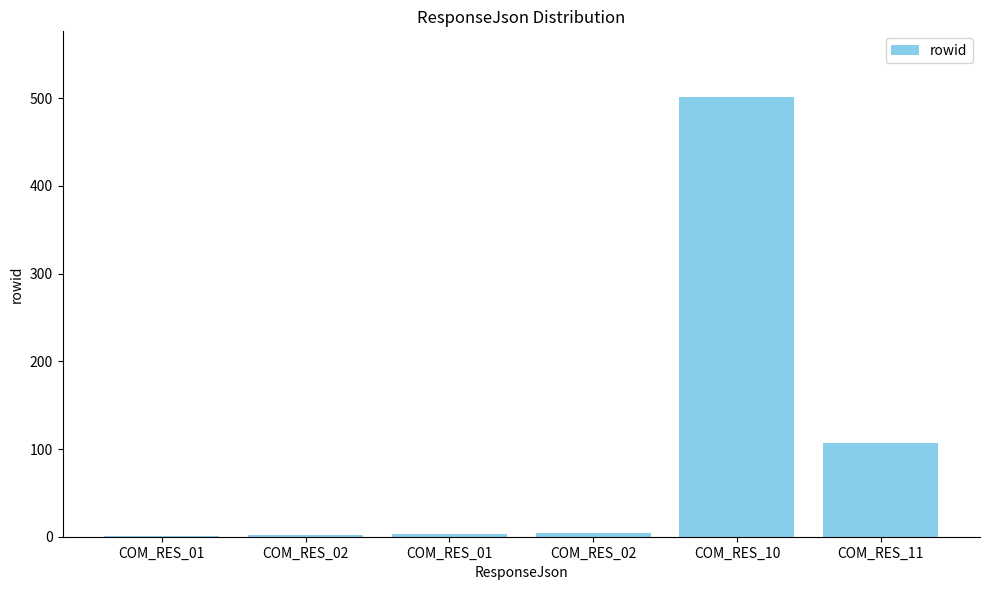

List the labels in order of value, smallest first.

COM_RES_01, COM_RES_02, COM_RES_01, COM_RES_02, COM_RES_11, COM_RES_10